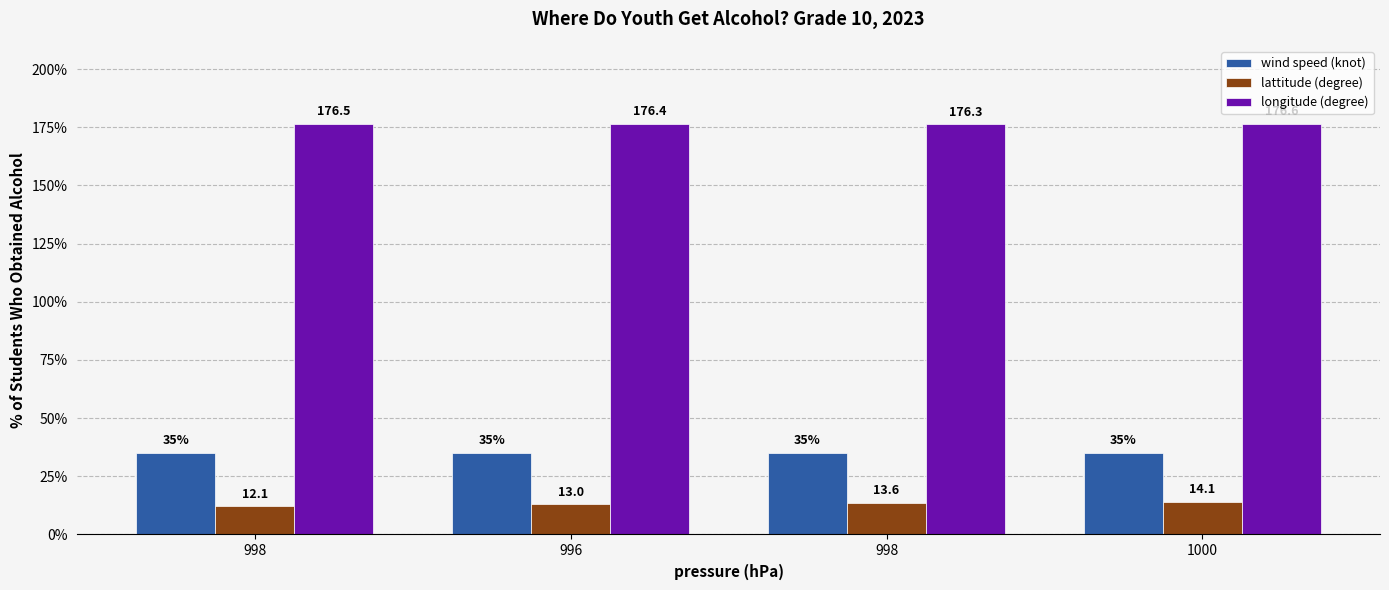

Rank the series by their maximum value, from highest to lowest.

longitude (degree), wind speed (knot), lattitude (degree)